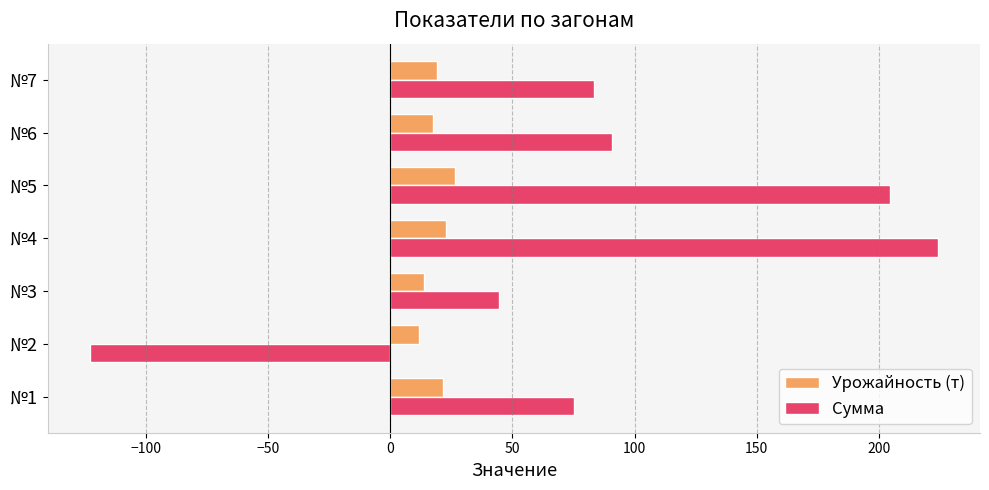

What is the sum of all Сумма values?

599.9